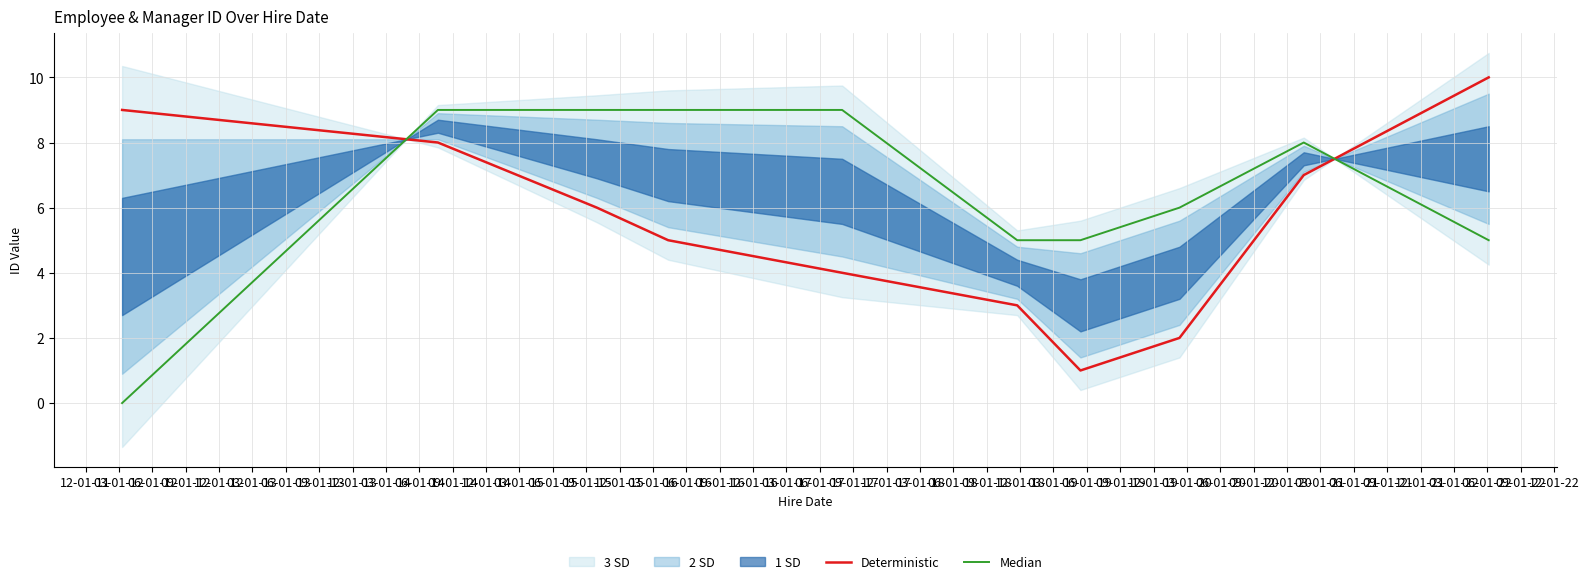

What is the total value across all series at 06-01-12?

15